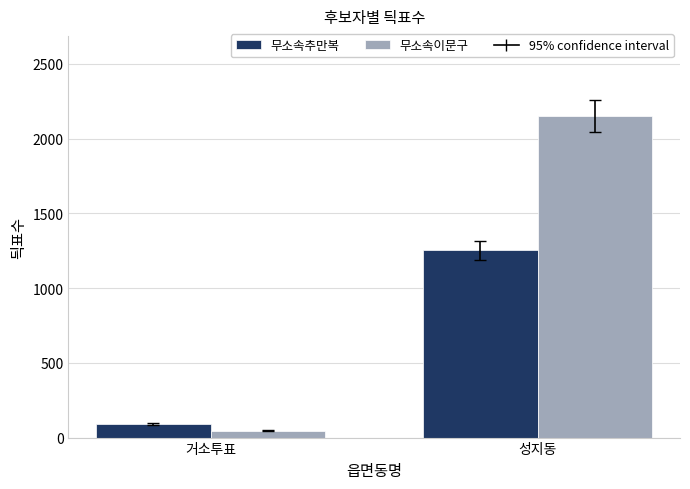

What value does the 무소속이문구 series have at 성지동?

2150